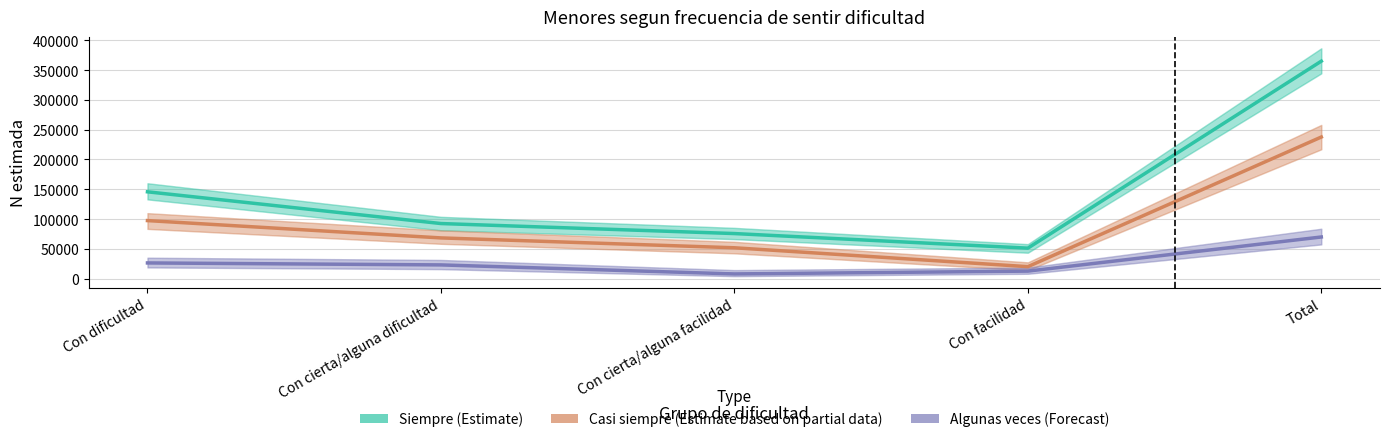

Is the value of Casi siempre (Estimate based on partial data) at Con facilidad greater than the value of Algunas veces (Forecast) at Con cierta/alguna facilidad?

Yes